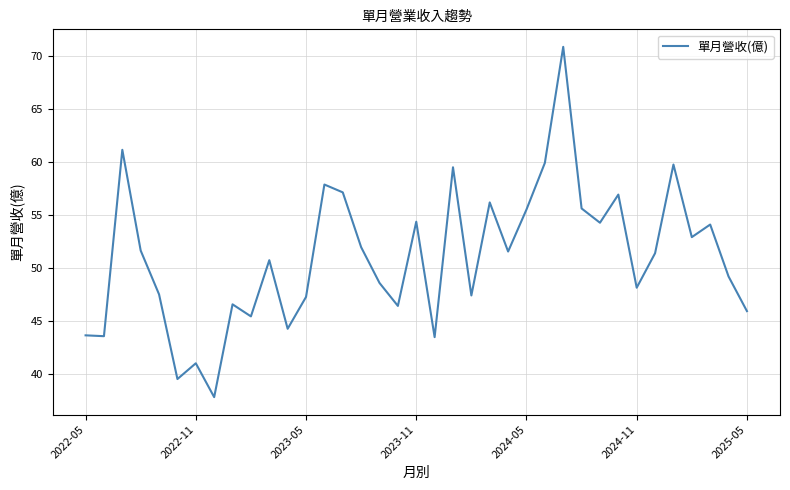

What is the greatest value displayed?

70.9